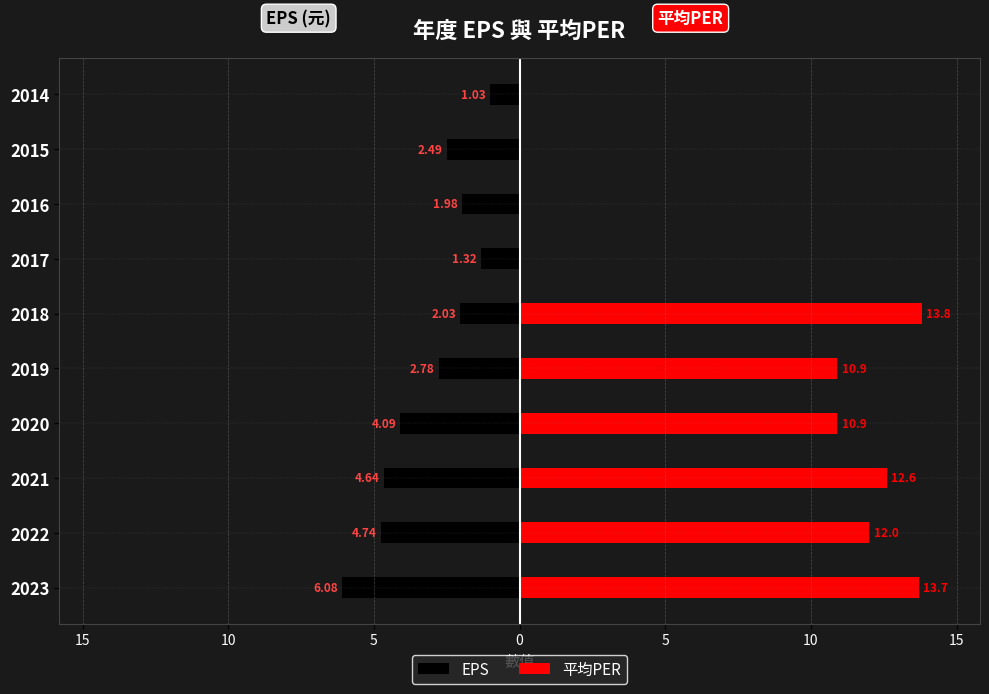

How many data points in 平均PER are above 10?

6